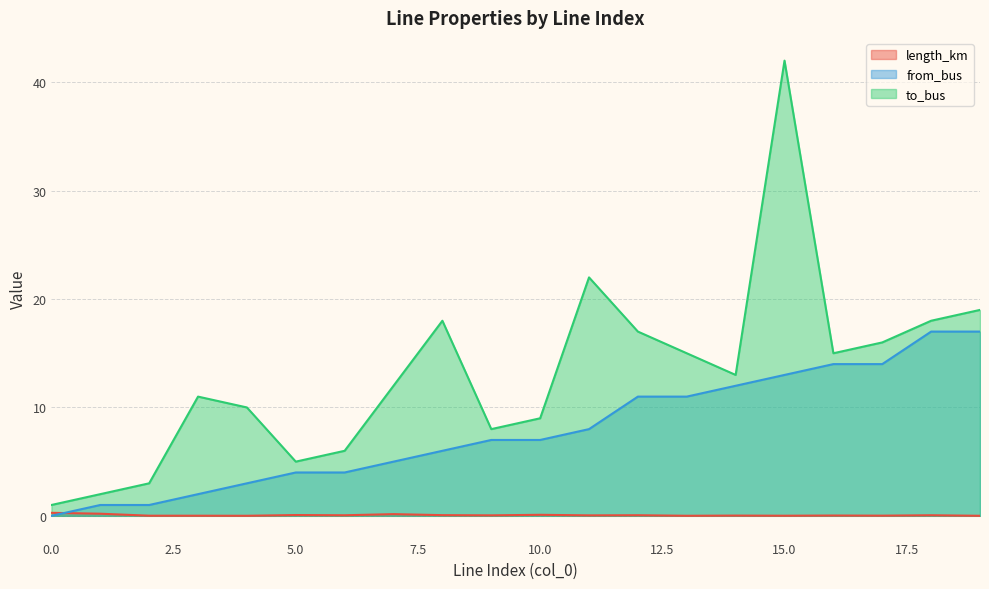

Which series changed the most between 11 and 19?

from_bus